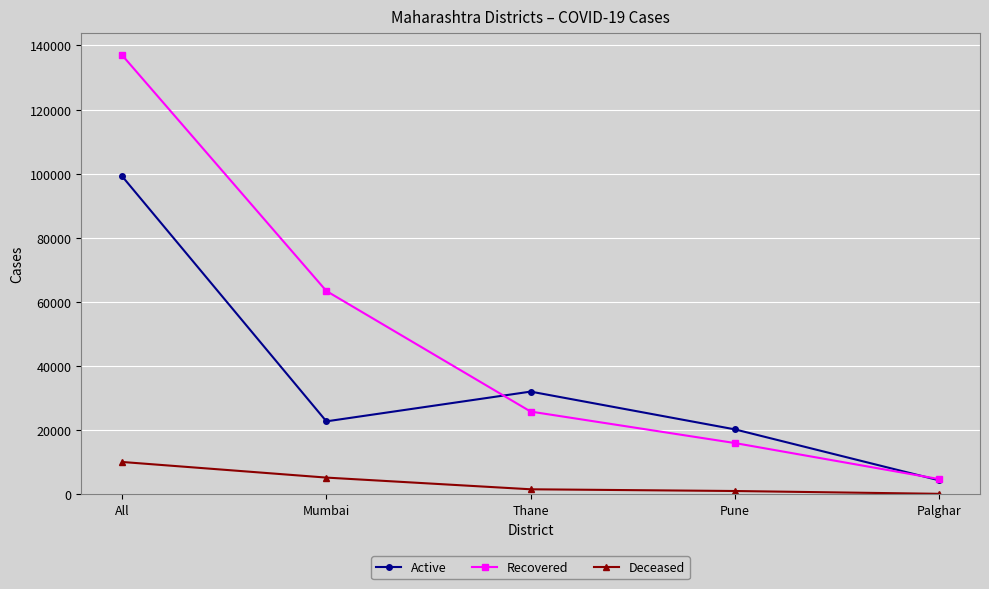

Which category has the highest value in the Active series?

All